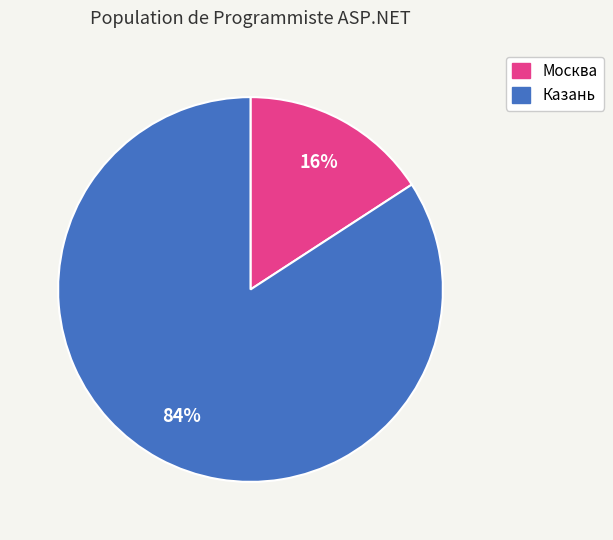

Is there a majority slice in this chart?

Yes